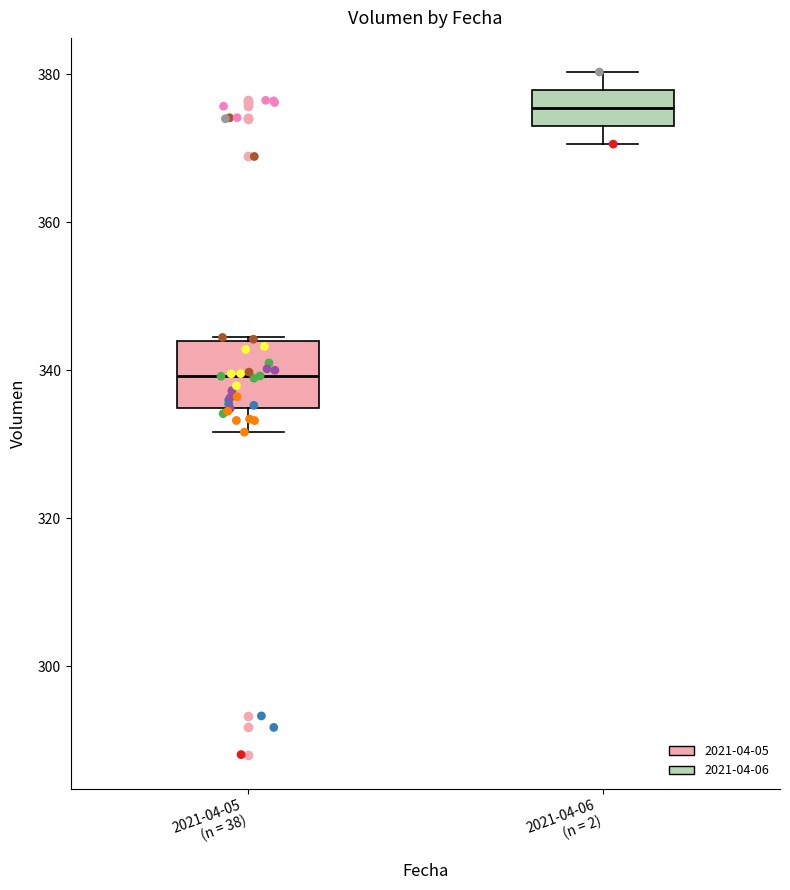

Reading left to right, read every box against the y-axis: the position of its median line, the range the box covers, and the ends of its whiskers. The values are not printed on the chart, so give them approximately, as read against the axis.

2021-04-05 (n = 38): median 340, box 334 to 344, whiskers 332 to 344
2021-04-06 (n = 2): median 376, box 374 to 378, whiskers 370 to 380